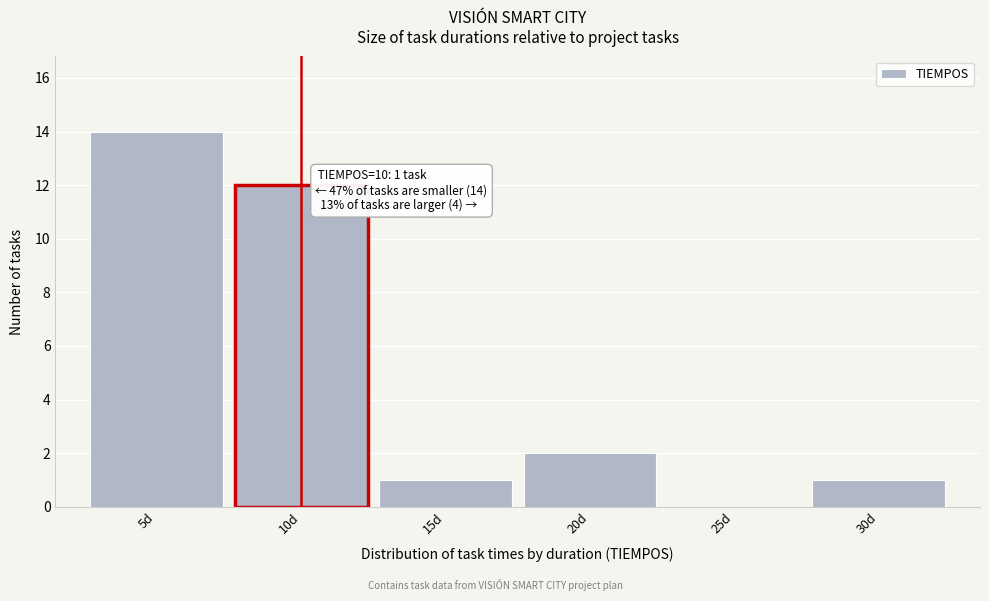

Over which range of the x-axis is the bar tallest?

2.5 to 7.5